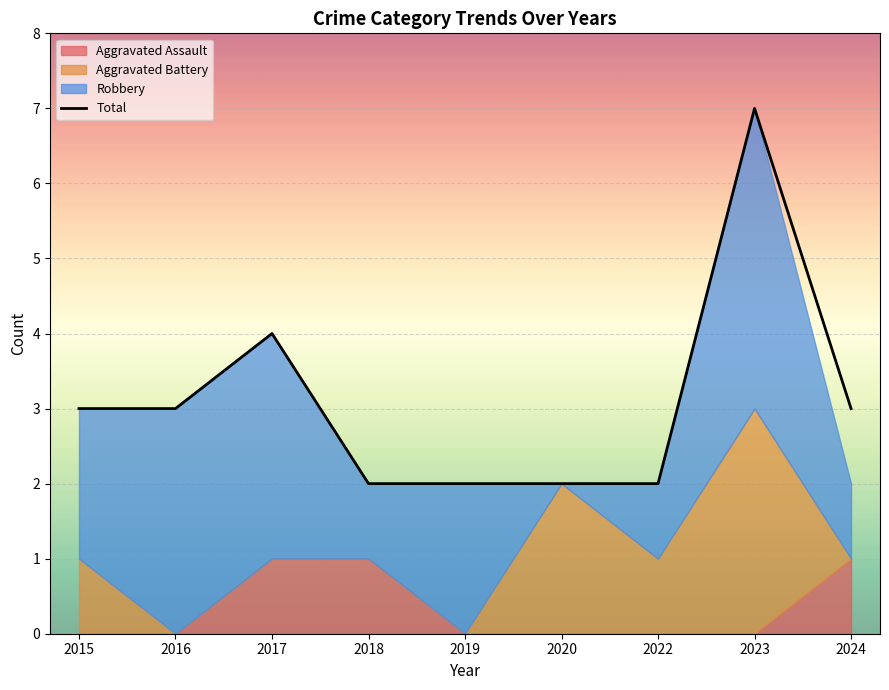

How many values are between 2 and 3?

7